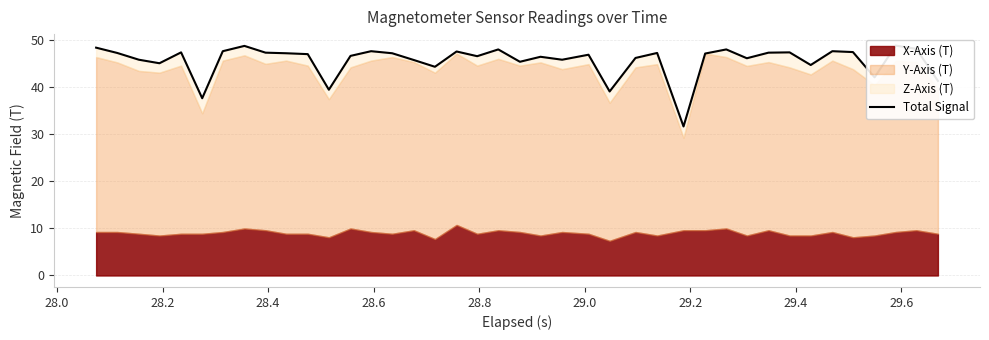

Reading left to right, transcribe all the data shown in this chart.

48.4	47.3	45.9	45.1	47.4	37.7	47.7	48.8	47.4	47.2	47.1	39.5	46.7	47.7	47.2	45.8	44.4	47.6	46.6	48.1	45.4	46.5	45.9	46.9	39.1	46.2	47.3	31.7	47.2	48.1	46.2	47.4	47.4	44.7	47.7	47.5	42.1	48.9	48.2	41.4